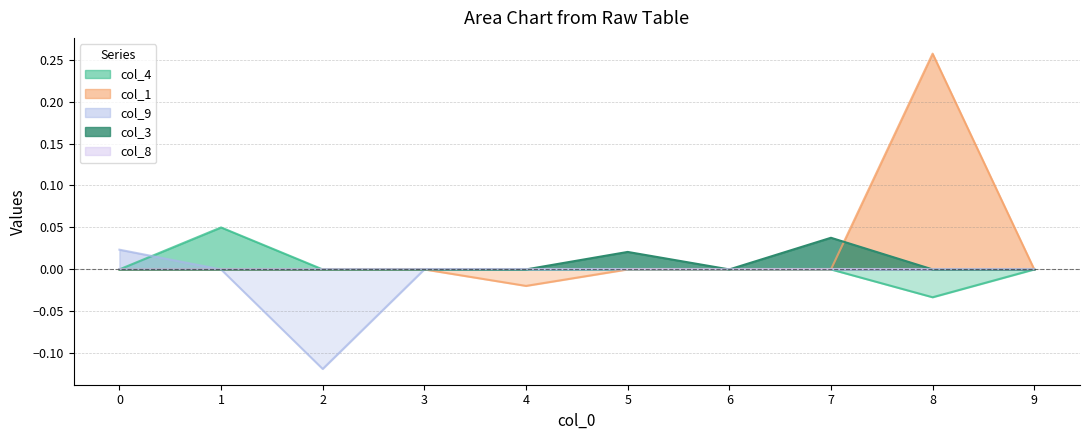

What is the value of the col_9 point at the 3rd from the left?

-0.1